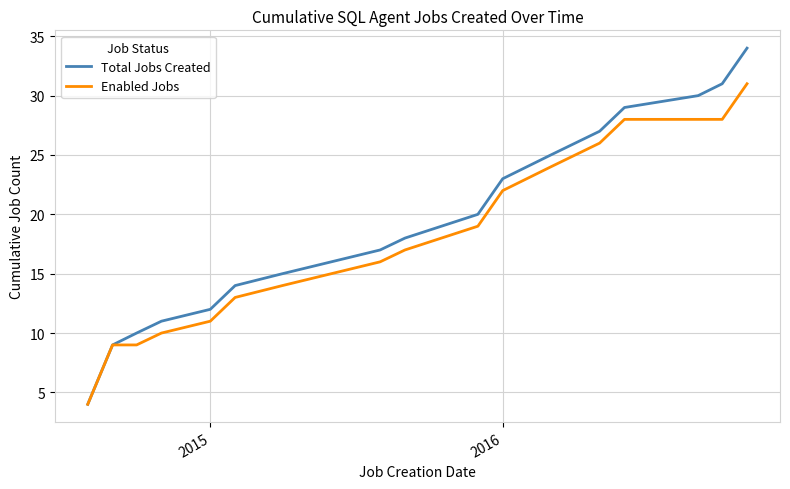

Which series has the largest range (max minus min)?

Total Jobs Created